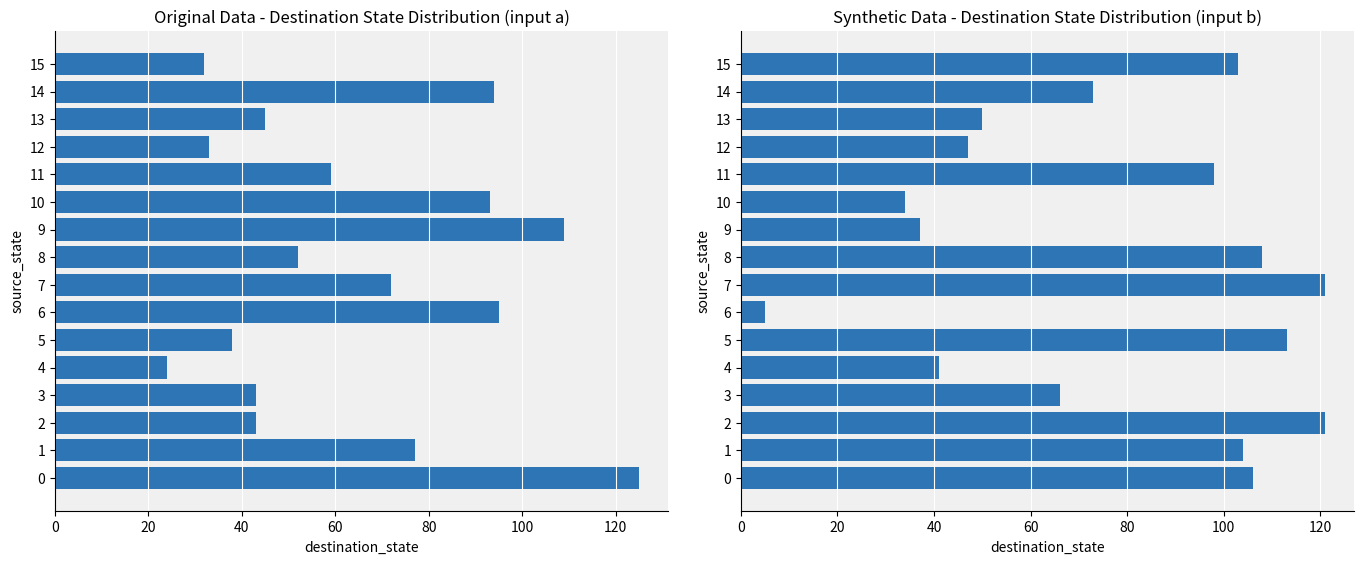

The value of input_b at 11 is 139. True or false?

False